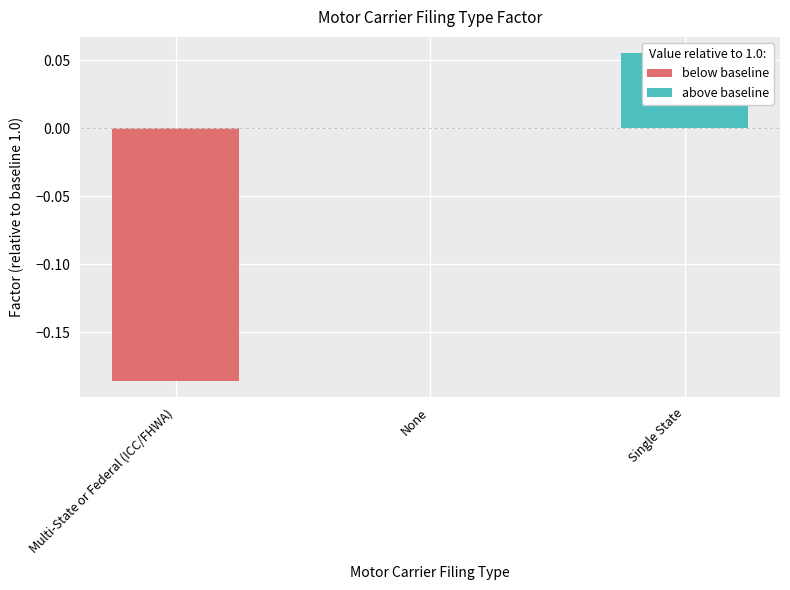

What is the label of the 2nd bar from the left?

None